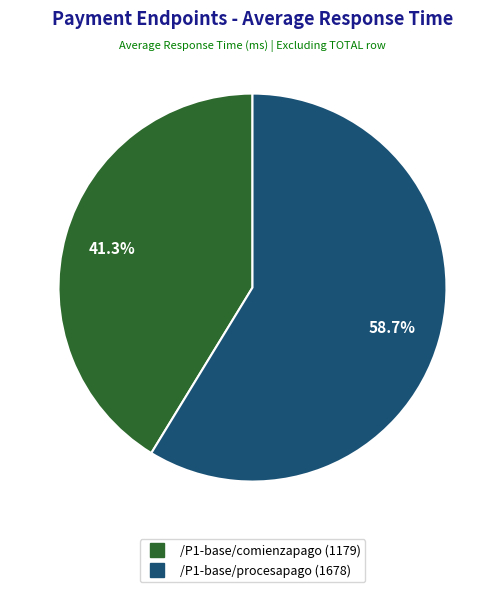

To the nearest percent, what is the difference between the /P1-base/procesapago and /P1-base/comienzapago slice percentages?

17%